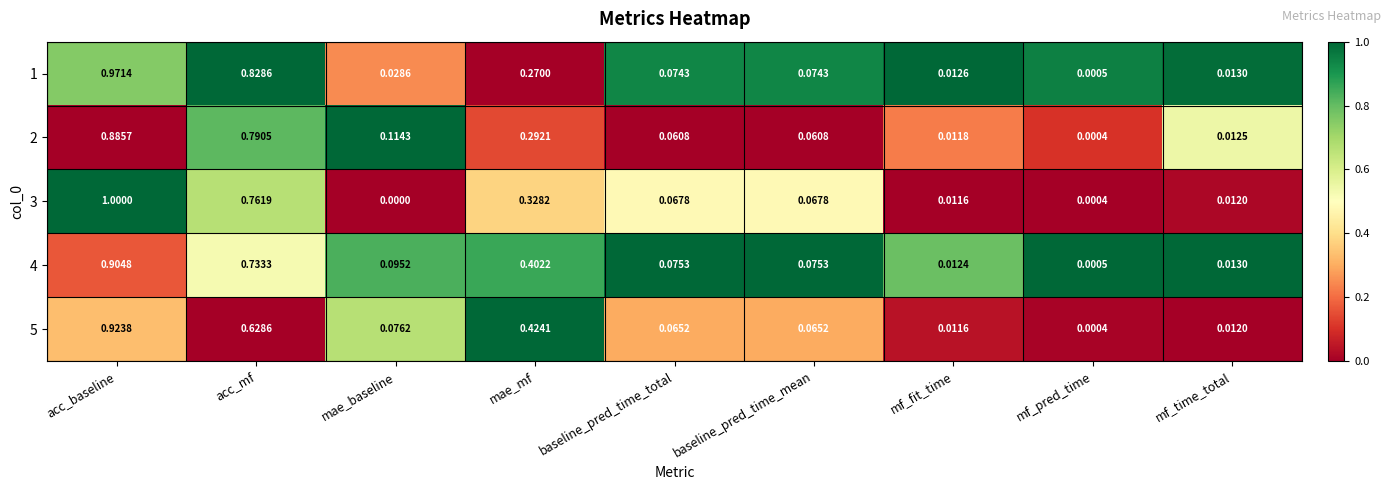

At which category is the sum across all series the highest?

acc_baseline